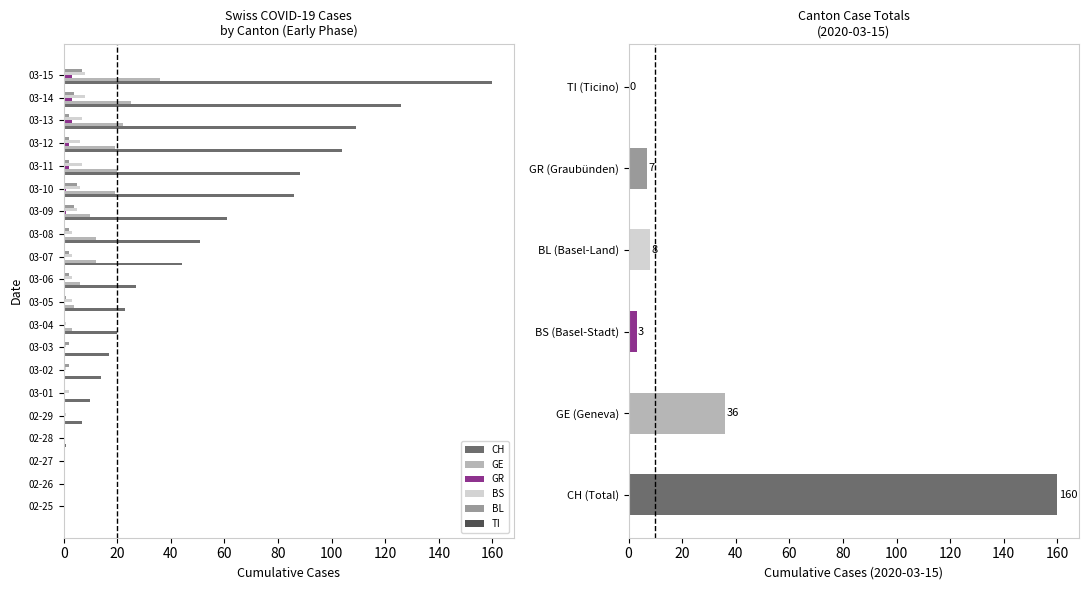

True or false: BL has a value of 2 at 03-07.

True